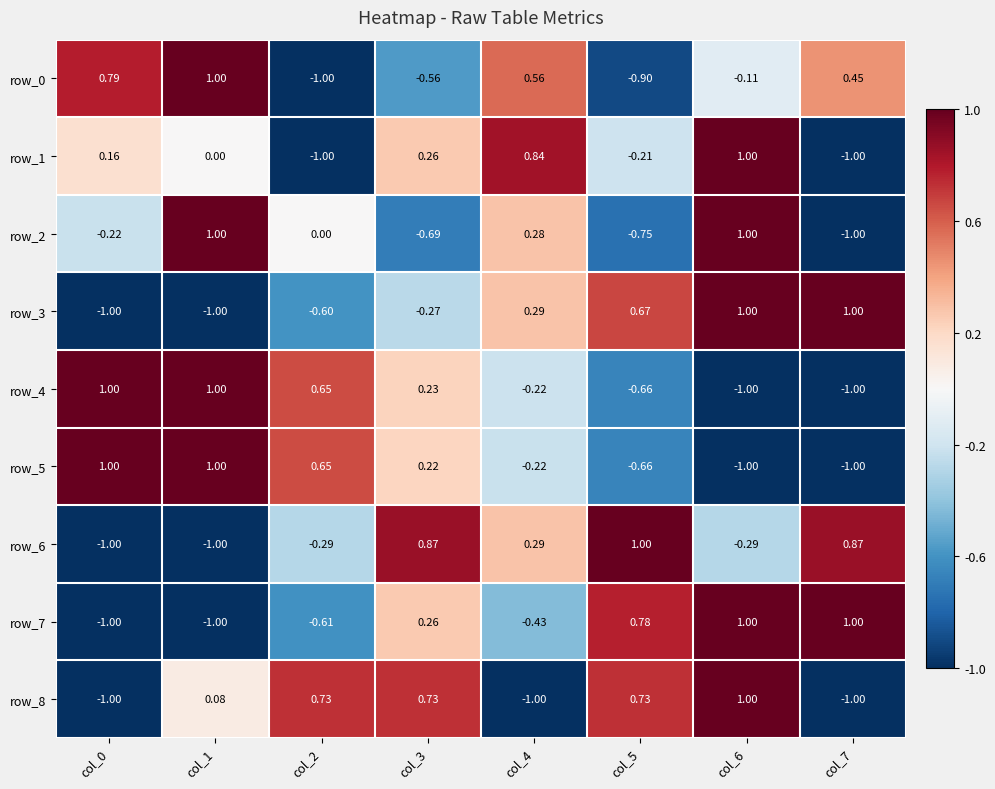

Reading left to right, extract all data points from this chart.

row_0: 0.8	1.0	-1.0	-0.6	0.6	-0.9	-0.1	0.5
row_1: 0.2	0.0	-1.0	0.3	0.8	-0.2	1.0	-1.0
row_2: -0.2	1.0	0.0	-0.7	0.3	-0.7	1.0	-1.0
row_3: -1.0	-1.0	-0.6	-0.3	0.3	0.7	1.0	1.0
row_4: 1.0	1.0	0.7	0.2	-0.2	-0.7	-1.0	-1.0
row_5: 1.0	1.0	0.7	0.2	-0.2	-0.7	-1.0	-1.0
row_6: -1.0	-1.0	-0.3	0.9	0.3	1.0	-0.3	0.9
row_7: -1.0	-1.0	-0.6	0.3	-0.4	0.8	1.0	1.0
row_8: -1.0	0.1	0.7	0.7	-1.0	0.7	1.0	-1.0